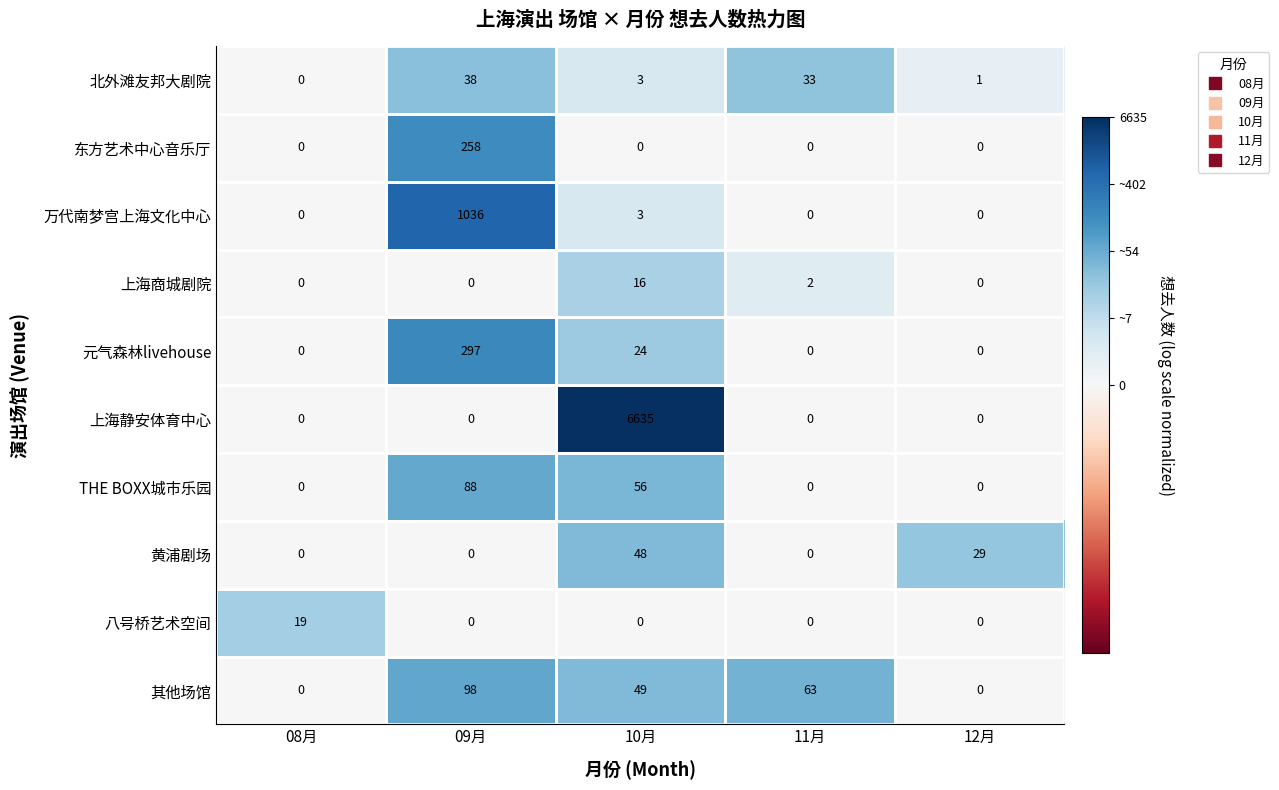

Which series changed the most between 09月 and 10月?

上海静安体育中心